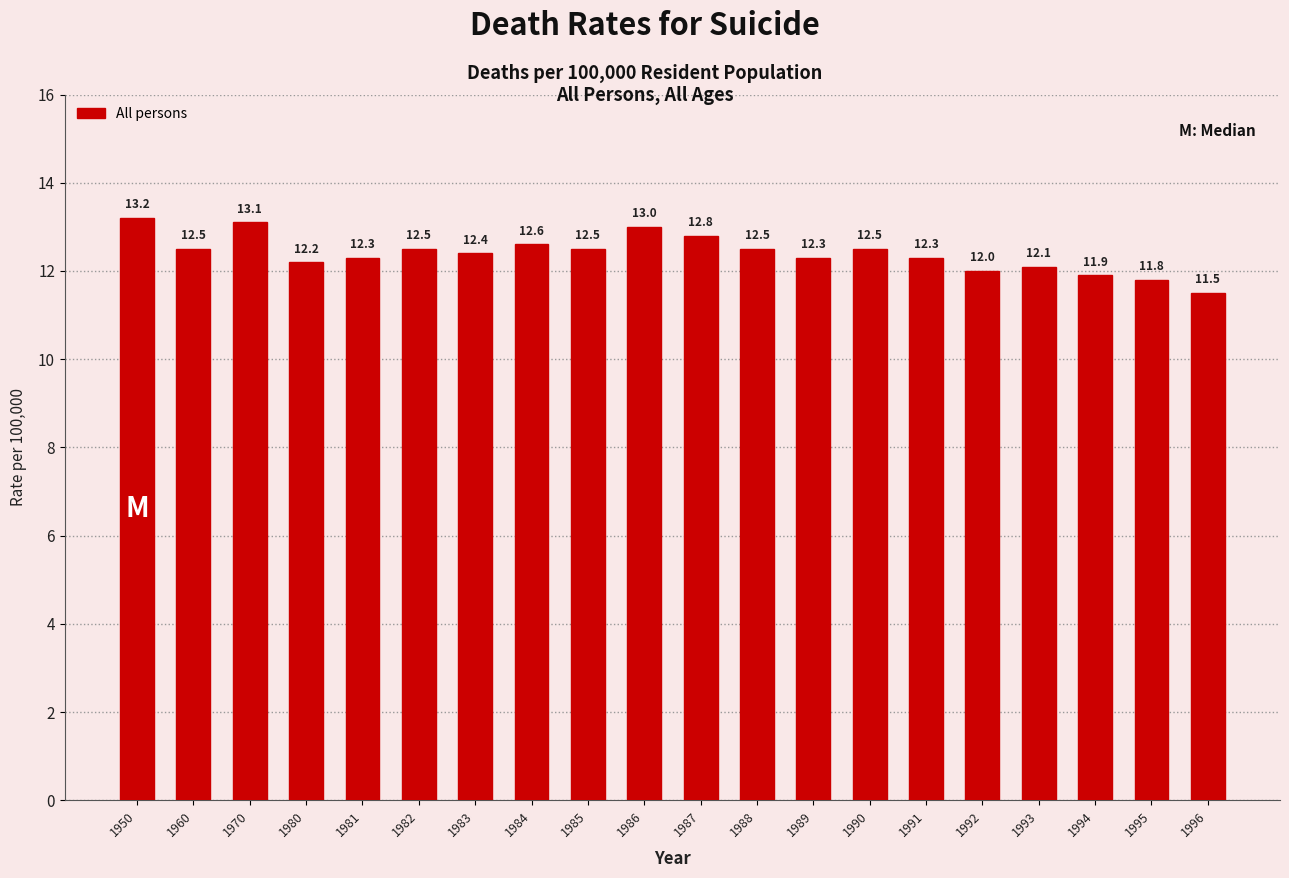

What is the value of the 17th bar from the left?

12.1